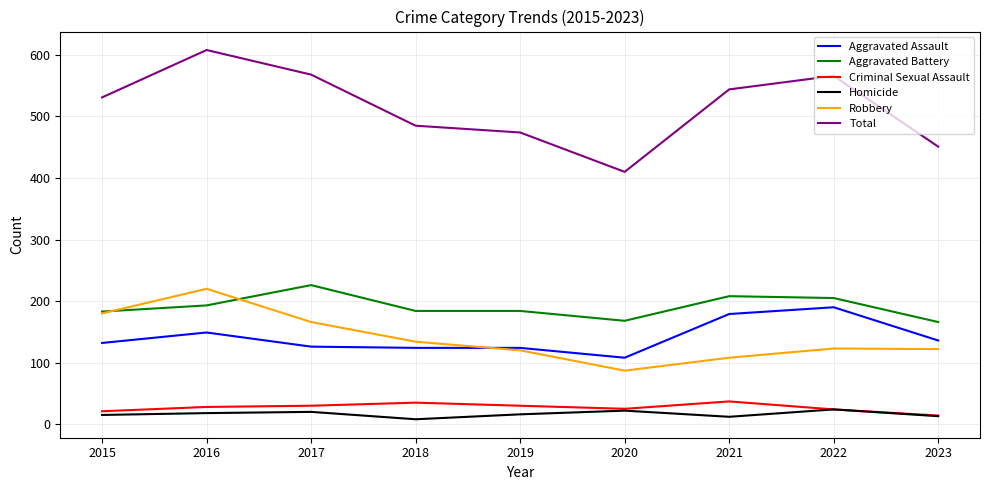

What is the total value across all series at 2018?

970